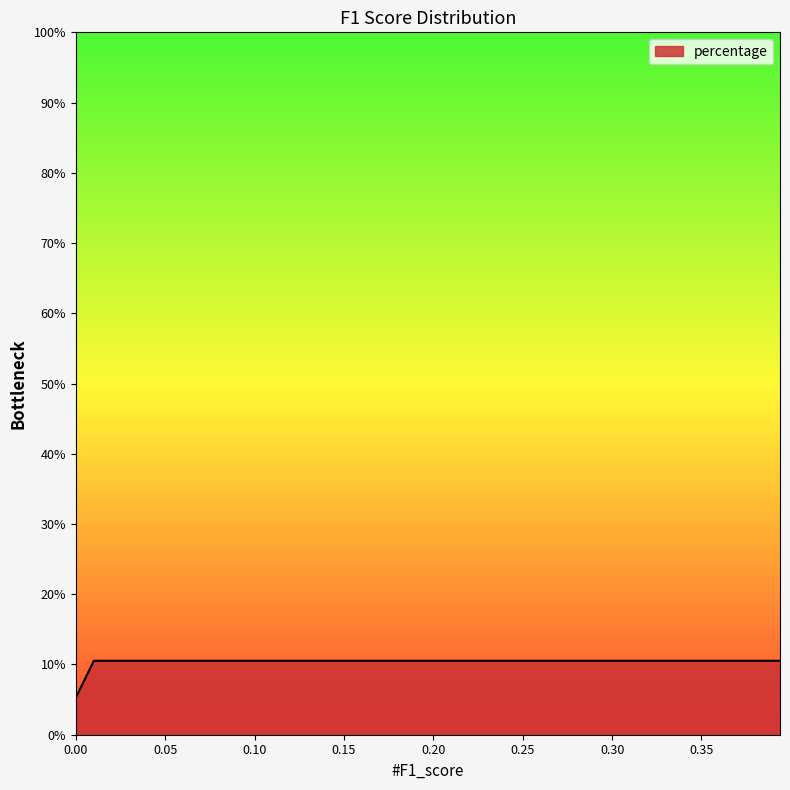

Does the chart have visible grid lines?

No